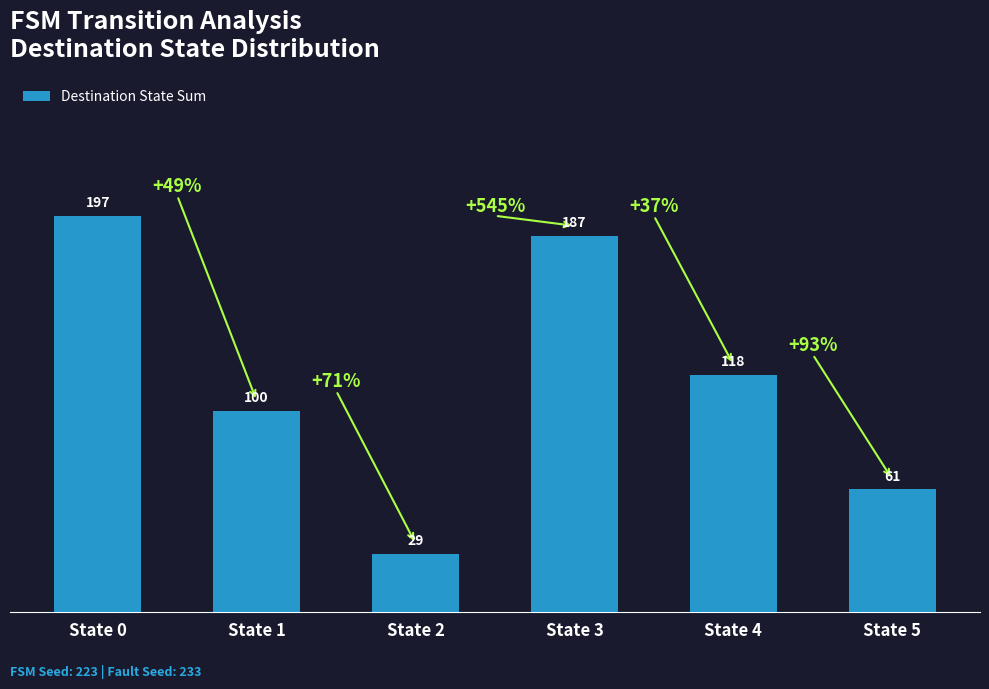

How many distinct data groups are displayed?

1